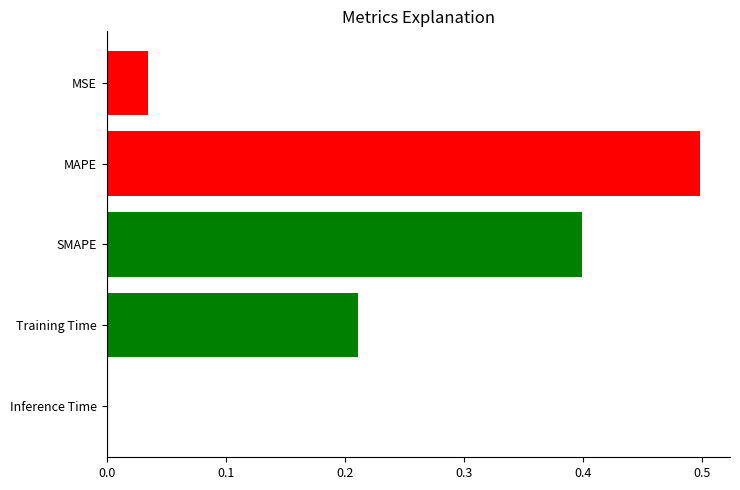

Reading left to right, list all the values displayed in this chart.

0.0	0.5	0.4	0.2	0.0